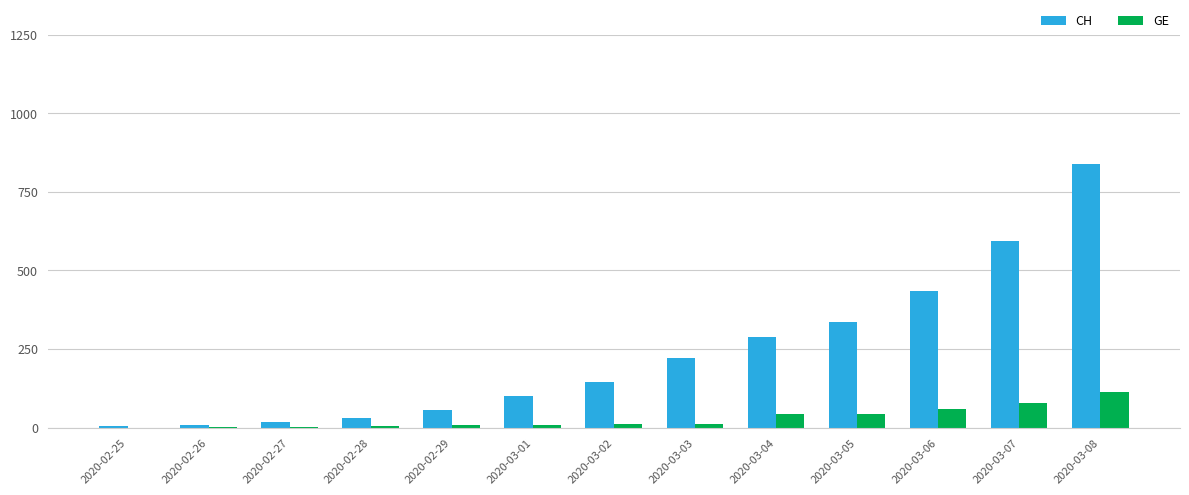

How many groups of bars are there?

13